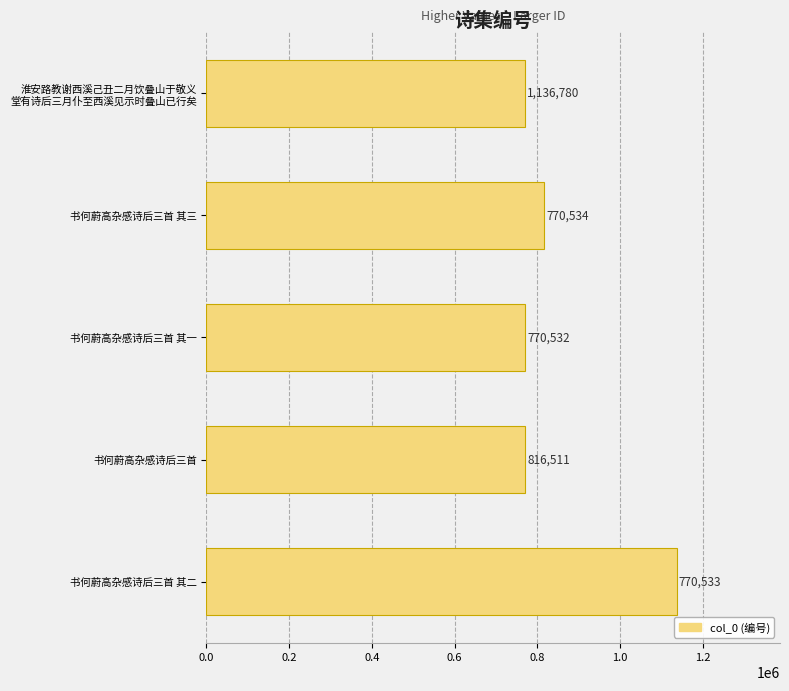

List the labels in order of value, largest first.

书何蔚高杂感诗后三首 其二, 书何蔚高杂感诗后三首 其三, 书何蔚高杂感诗后三首, 淮安路教谢西溪己丑二月饮叠山于敬义
堂有诗后三月仆至西溪见示时叠山已行矣, 书何蔚高杂感诗后三首 其一